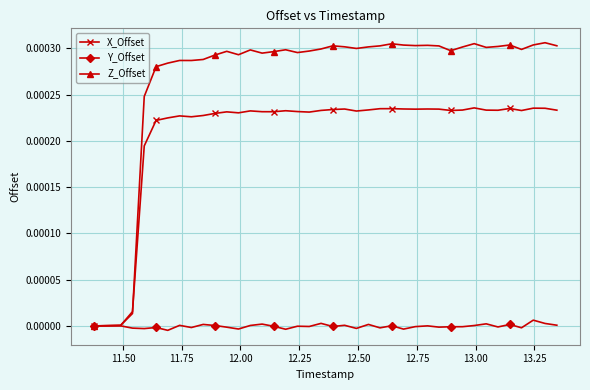

How many distinct data groups are displayed?

3